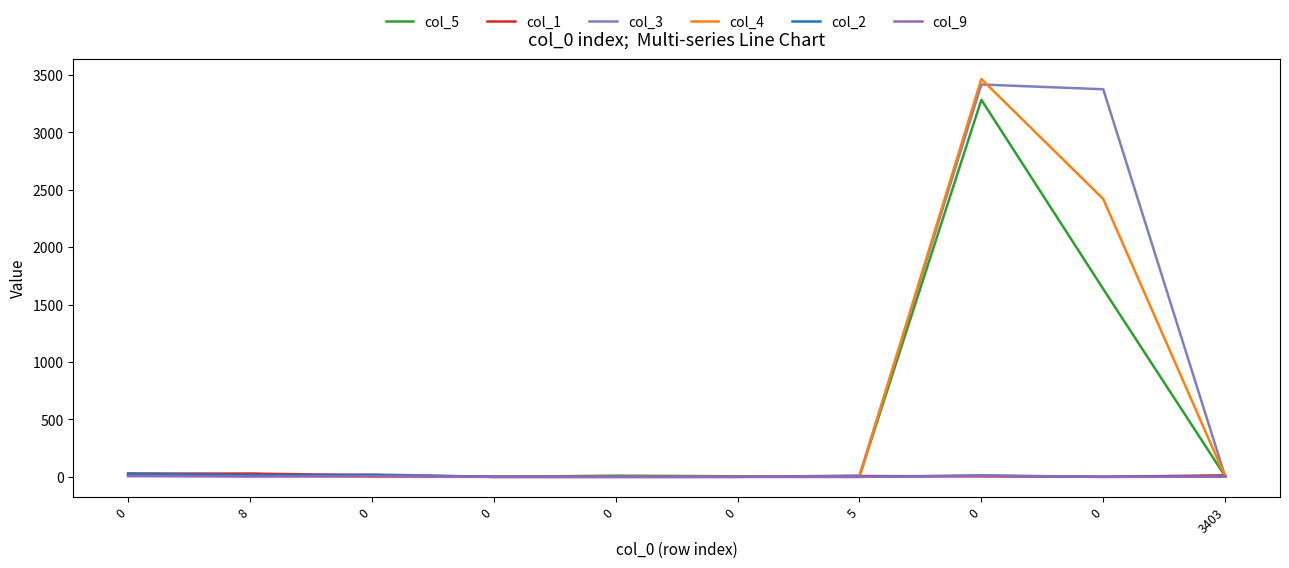

Does the chart have visible grid lines?

No